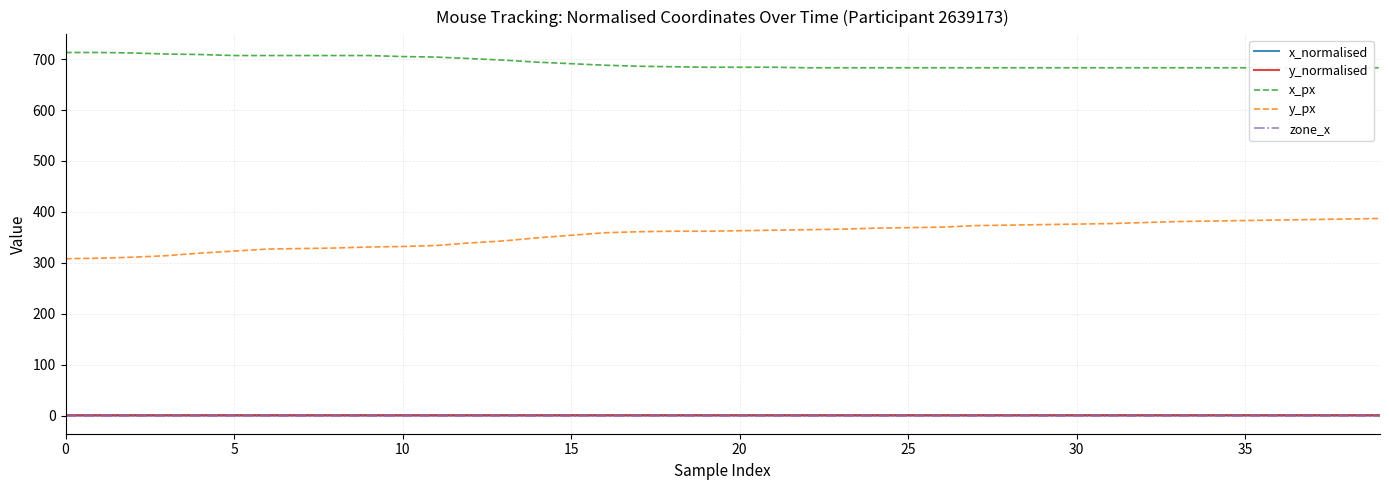

What is the maximum value for x_normalised?

0.5